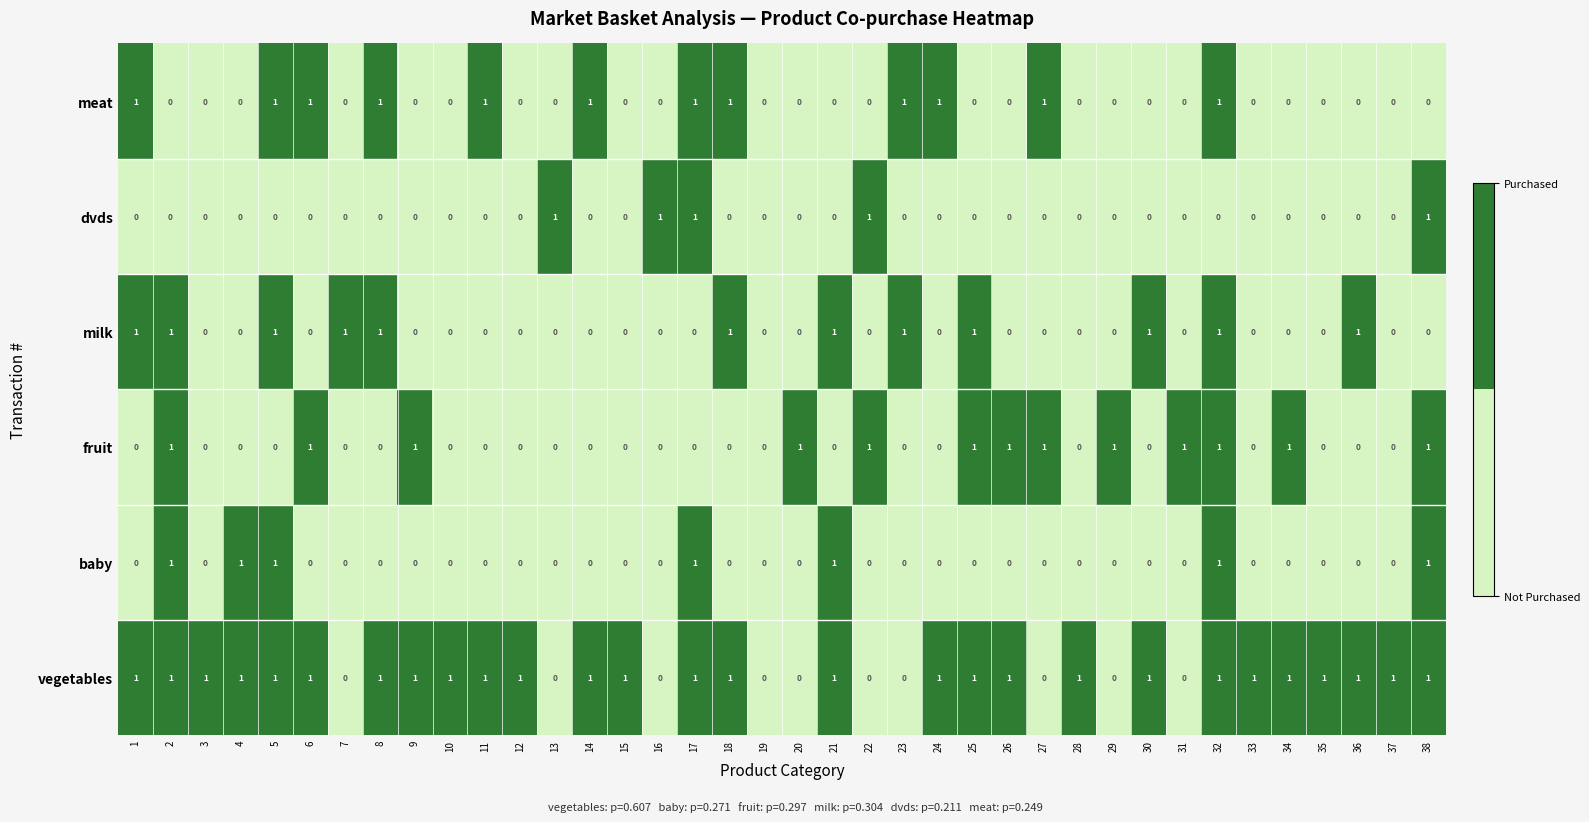

The value of dvds at 35 is -1. True or false?

False